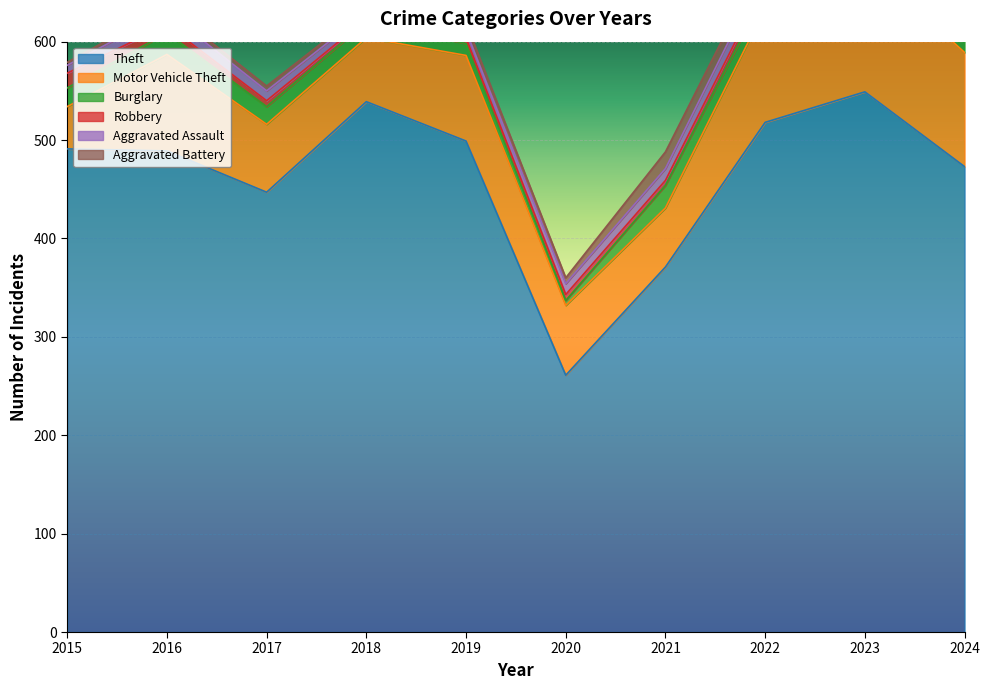

True or false: Motor Vehicle Theft has more than 0 points higher than both neighbors.

True